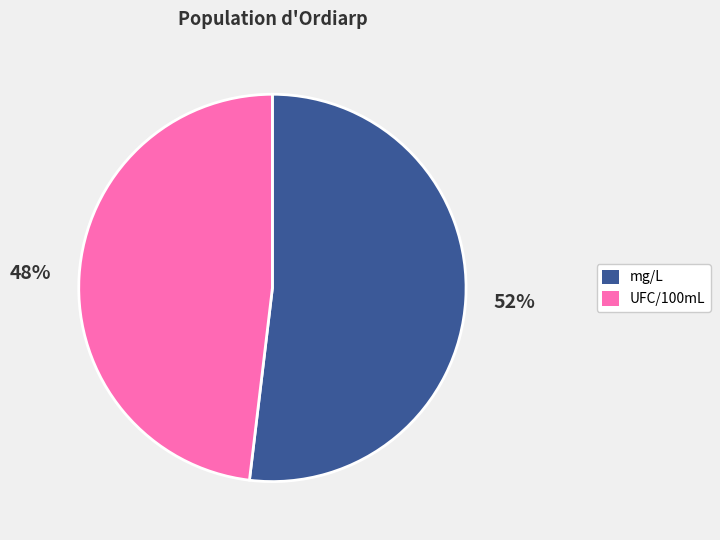

Is there any slice that represents more than half of the pie?

Yes